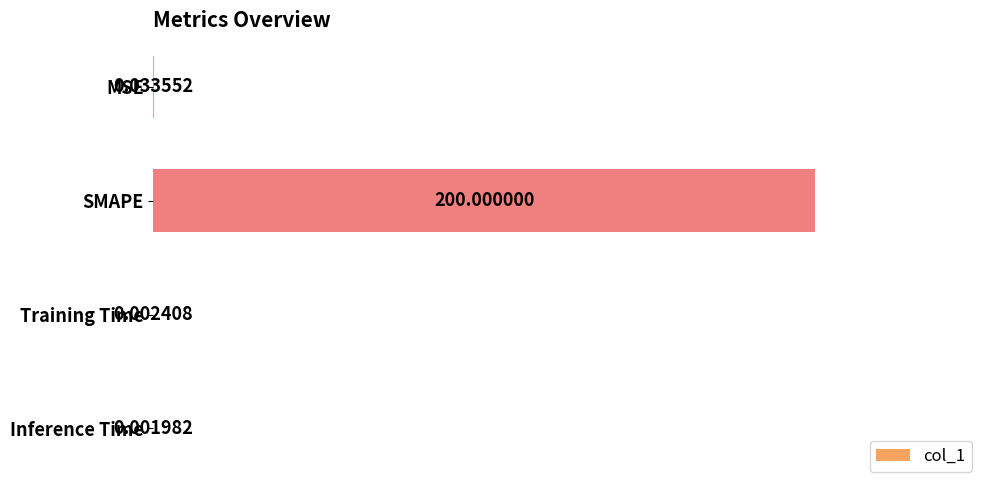

Which has a higher value, MSE or Inference Time?

MSE